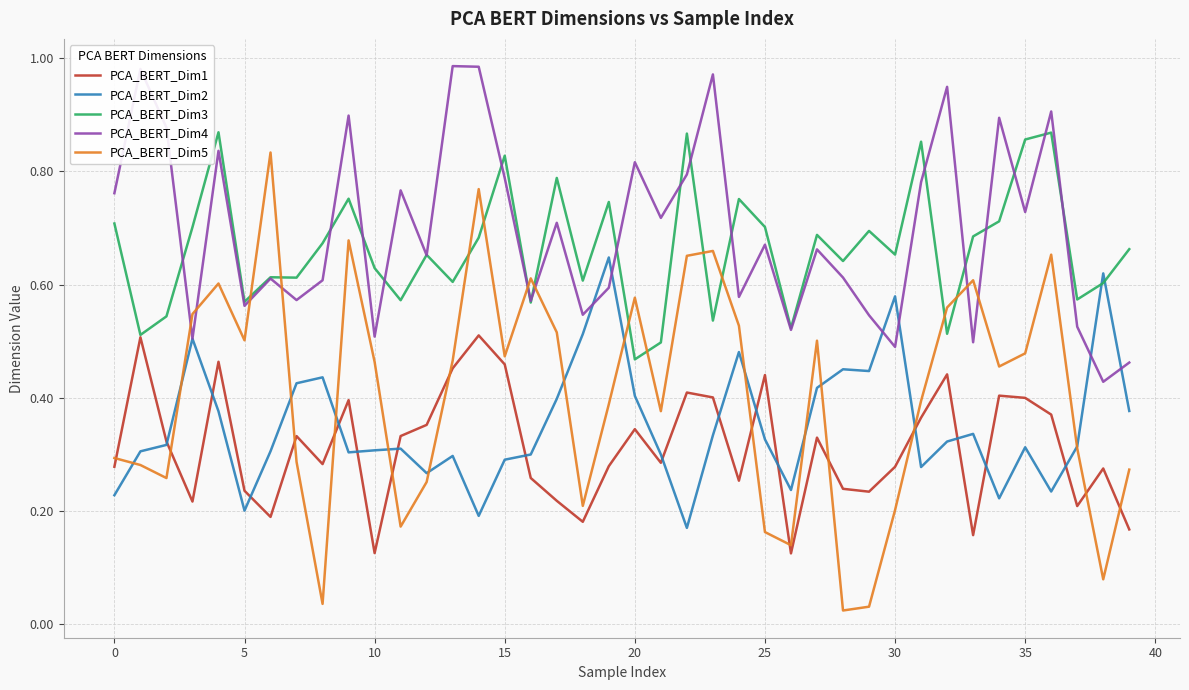

What is the sum of all PCA_BERT_Dim3 values?

26.6